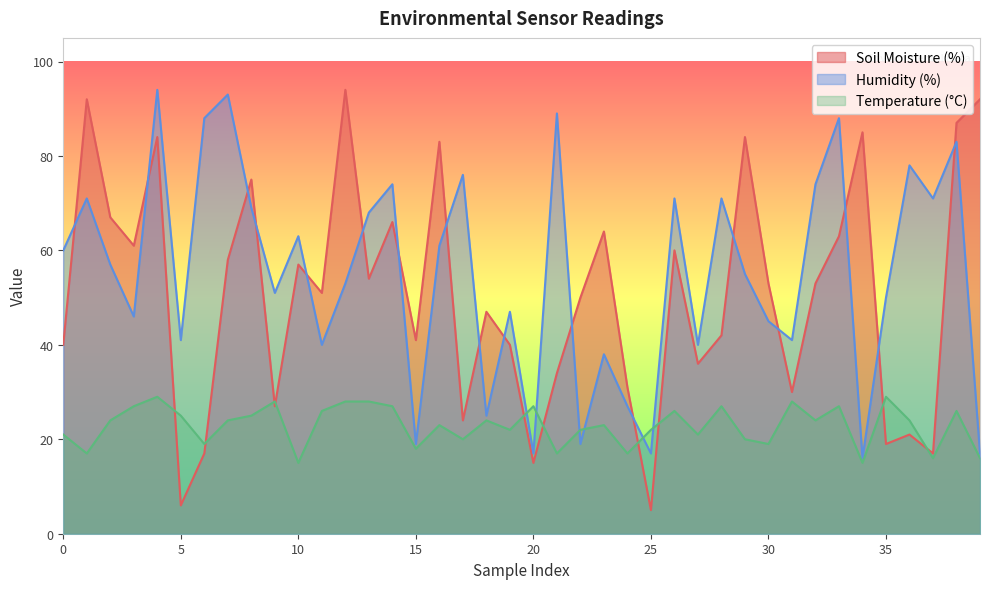

Which series has the widest spread of values?

Soil Moisture (%)